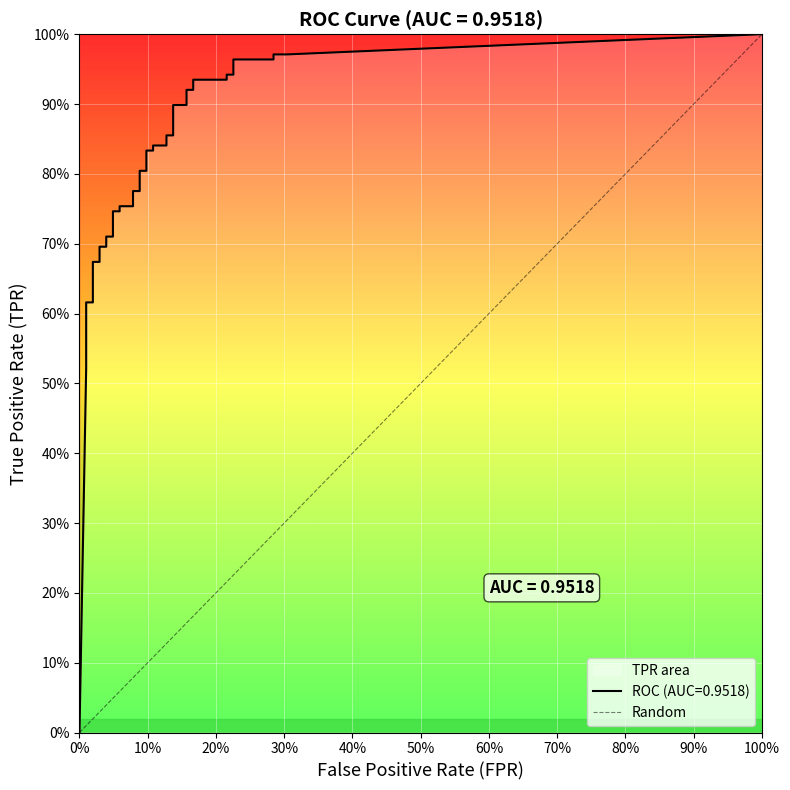

Is it true that the value at 0% is 0?

True